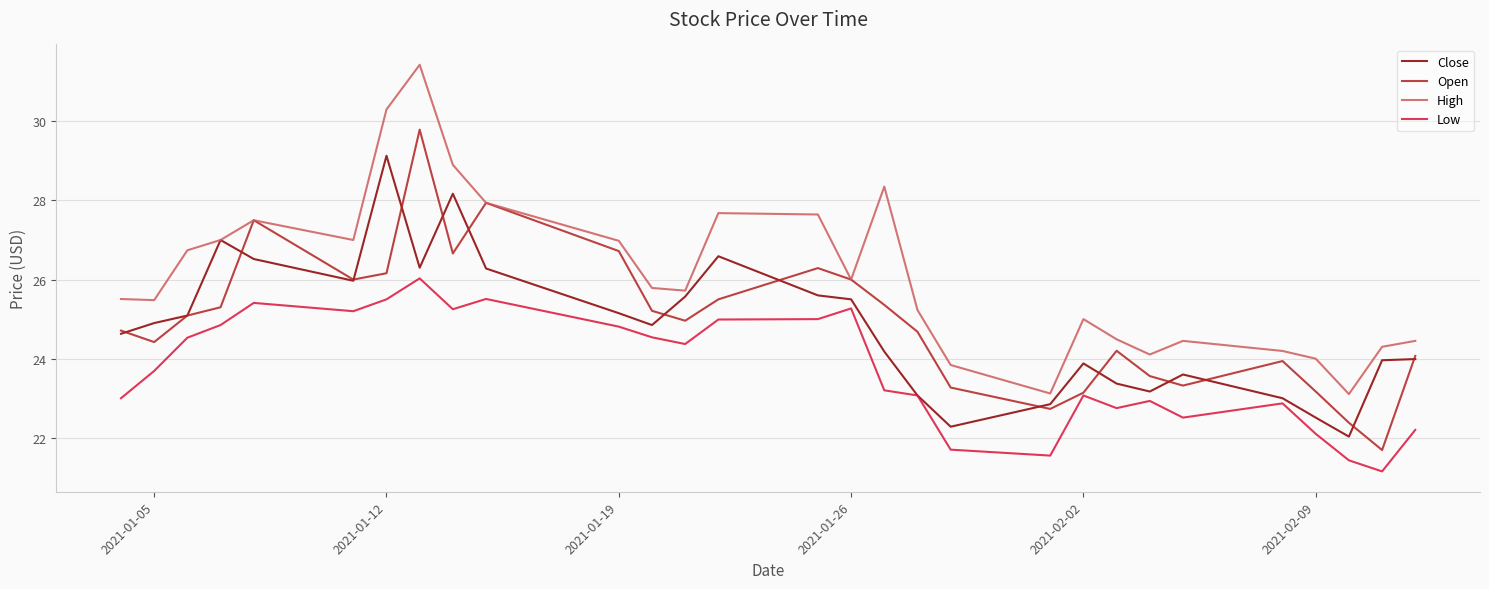

Which series has the largest total across all categories?

High